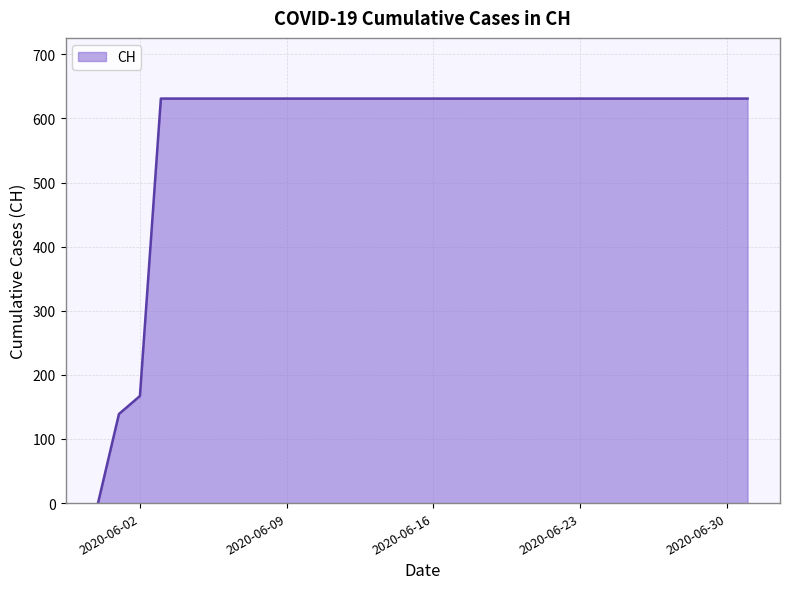

What is the difference between the maximum and minimum values?

631